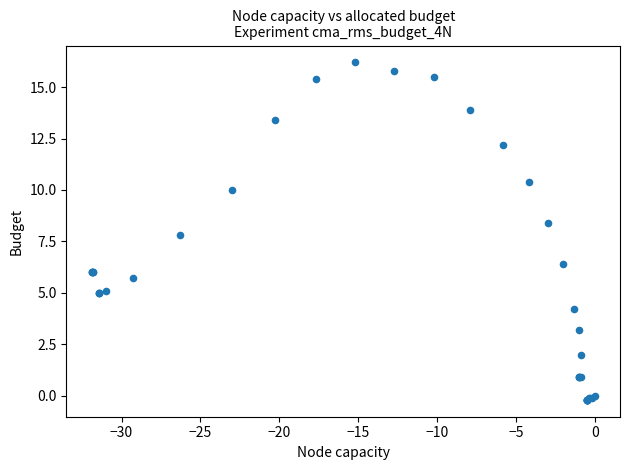

What Y value in the scatter plot is closest to 8?

7.8